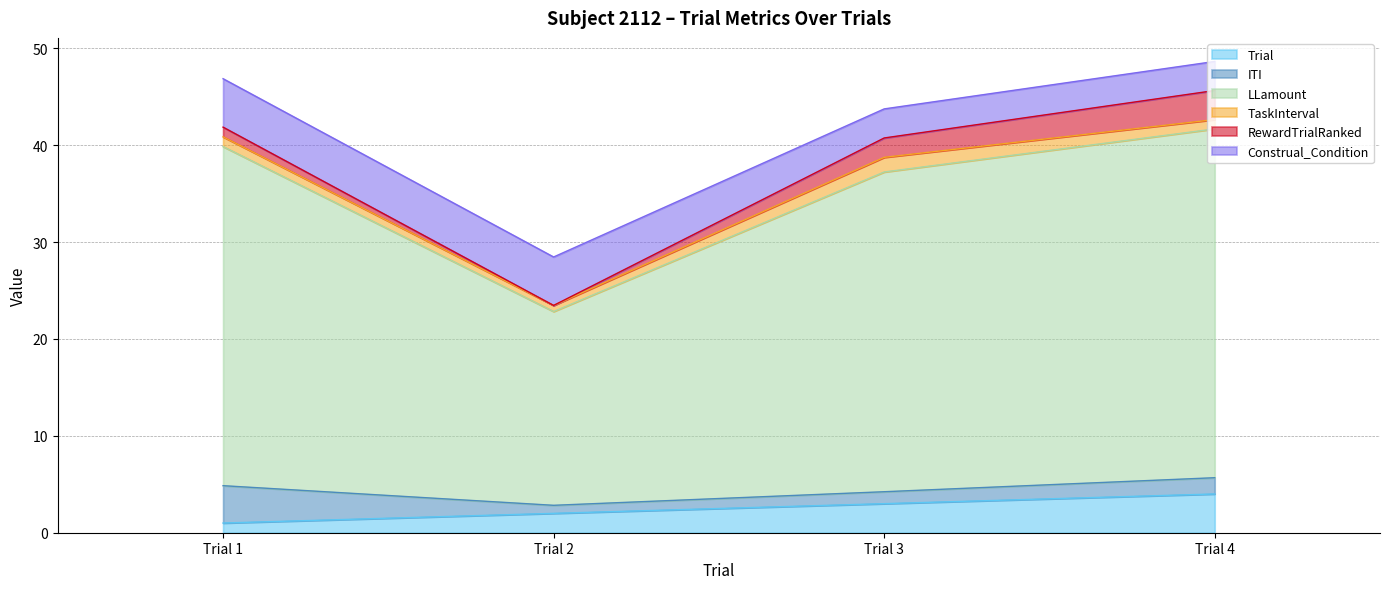

Which has a higher value, Trial 3 or Trial 1?

Trial 3